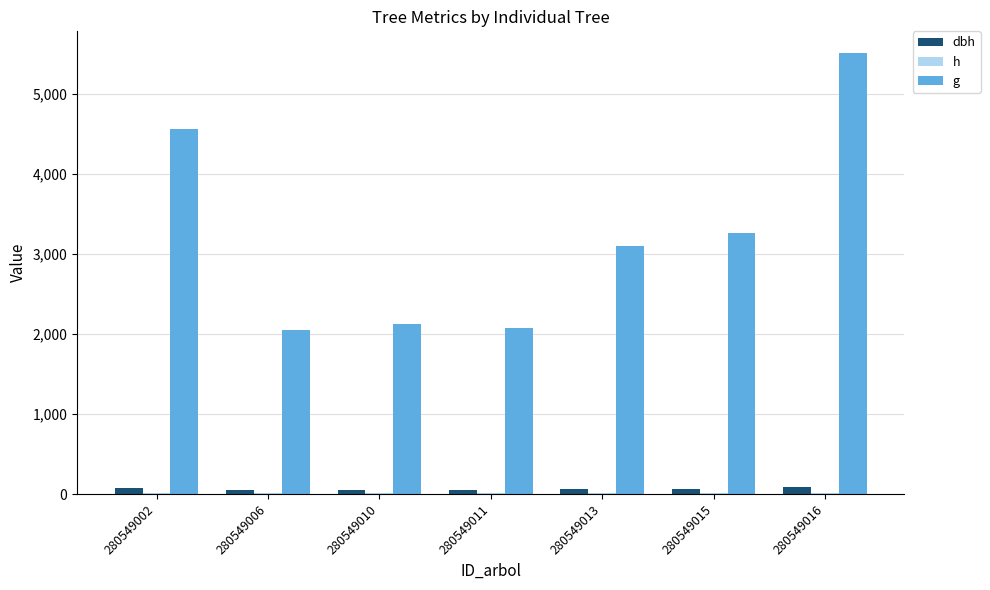

How many data points in g are above 3105?

4